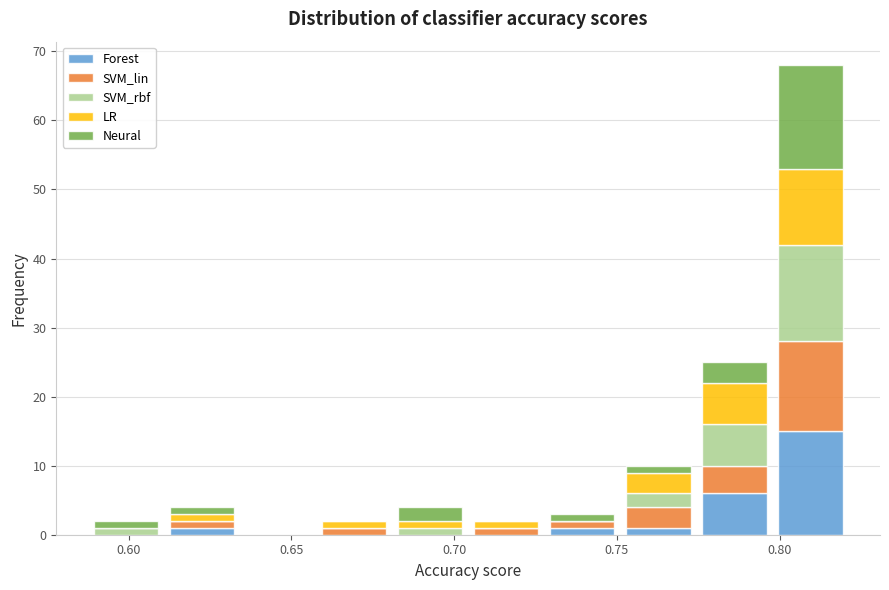

Reading left to right, list every stacked bar in this chart as the range it spans on the x-axis followed by its total height. Neither the bar edges nor the heights are printed on the chart, so give them approximately, as read against the axes.

0.590 to 0.610: 2
0.610 to 0.635: 4
0.635 to 0.660: 0
0.660 to 0.680: 2
0.680 to 0.705: 4
0.705 to 0.730: 2
0.730 to 0.750: 3
0.750 to 0.775: 10
0.775 to 0.800: 25
0.800 to 0.820: 68